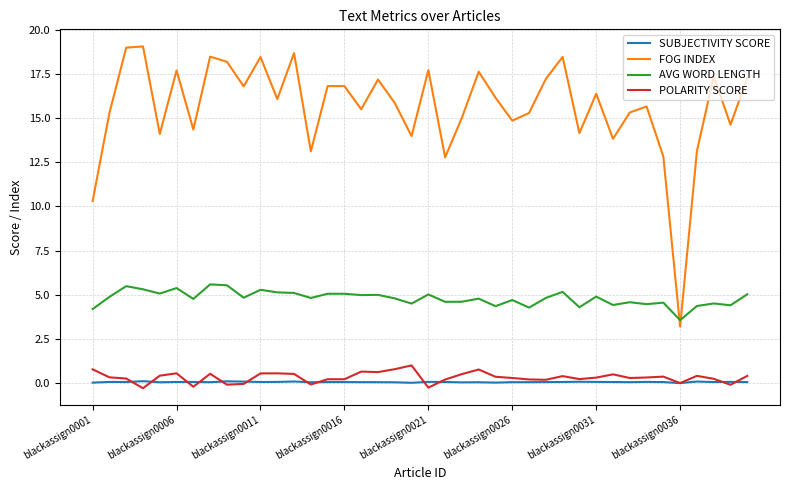

Rank the series by their maximum value, from highest to lowest.

FOG INDEX, AVG WORD LENGTH, POLARITY SCORE, SUBJECTIVITY SCORE